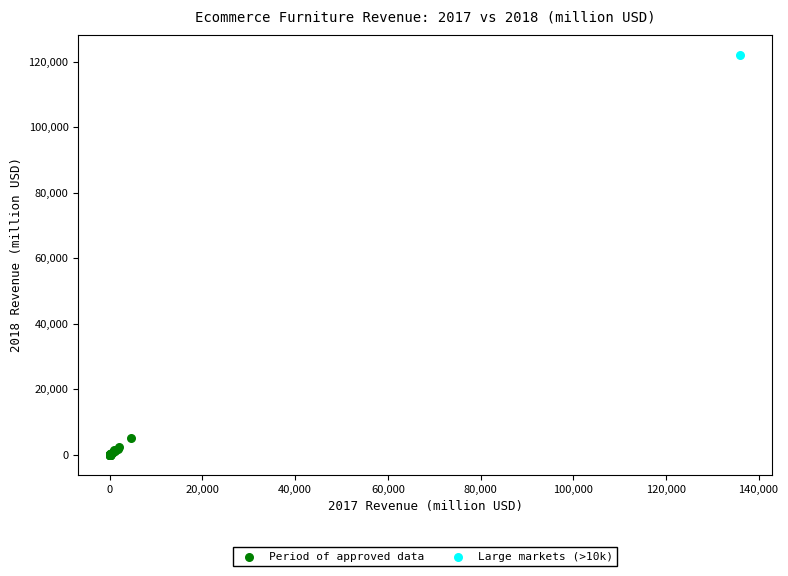

What are all the series names shown in the legend?

Period of approved data, Large markets (>10k)